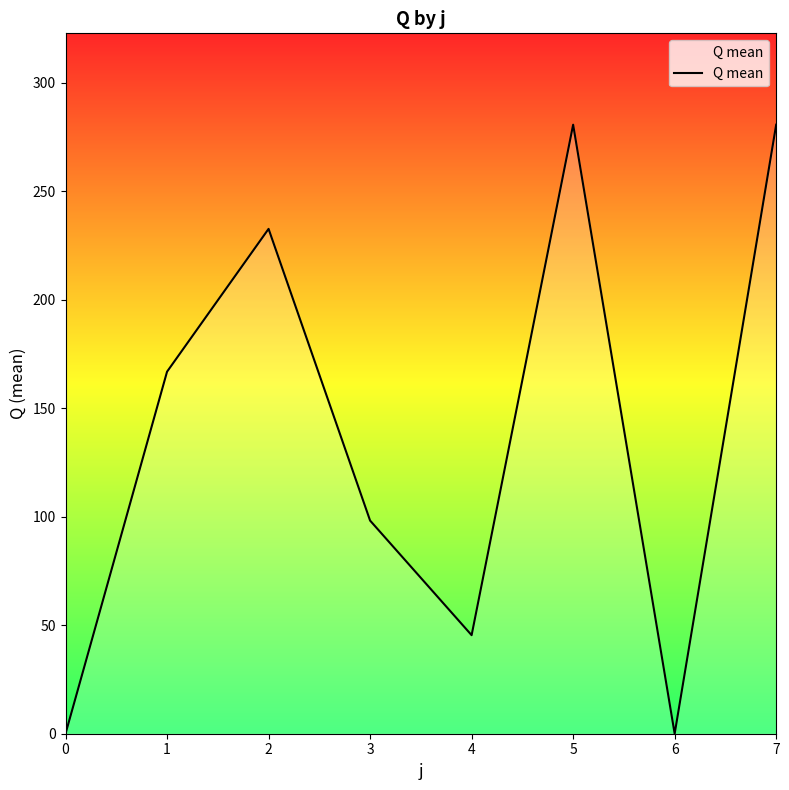

What is the difference between the maximum and minimum values?

280.6